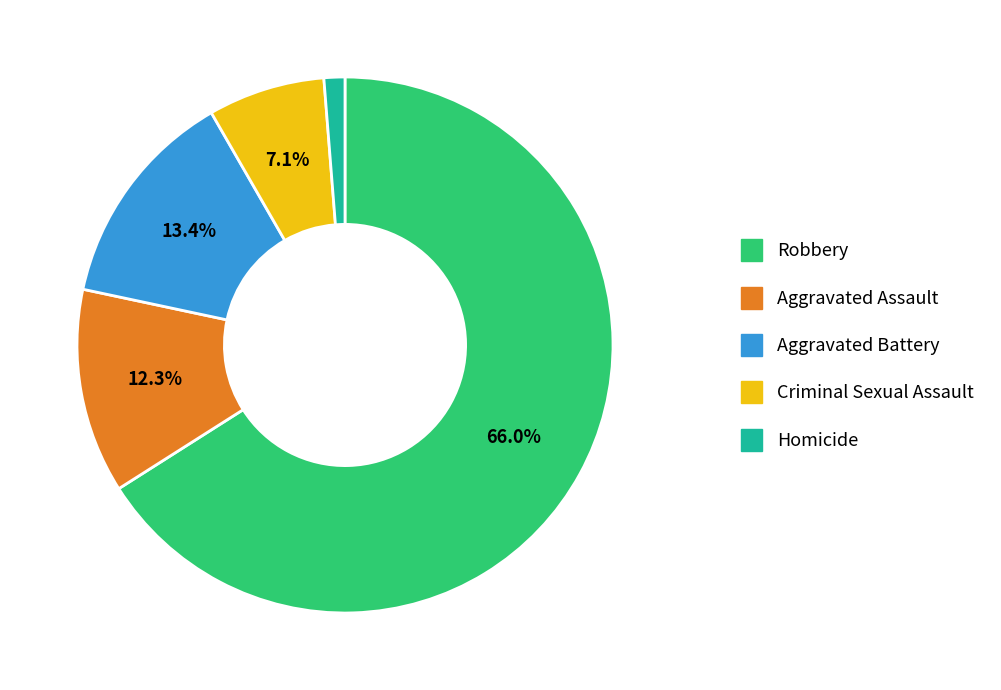

What percentage is the Robbery slice, to the nearest percent?

66%